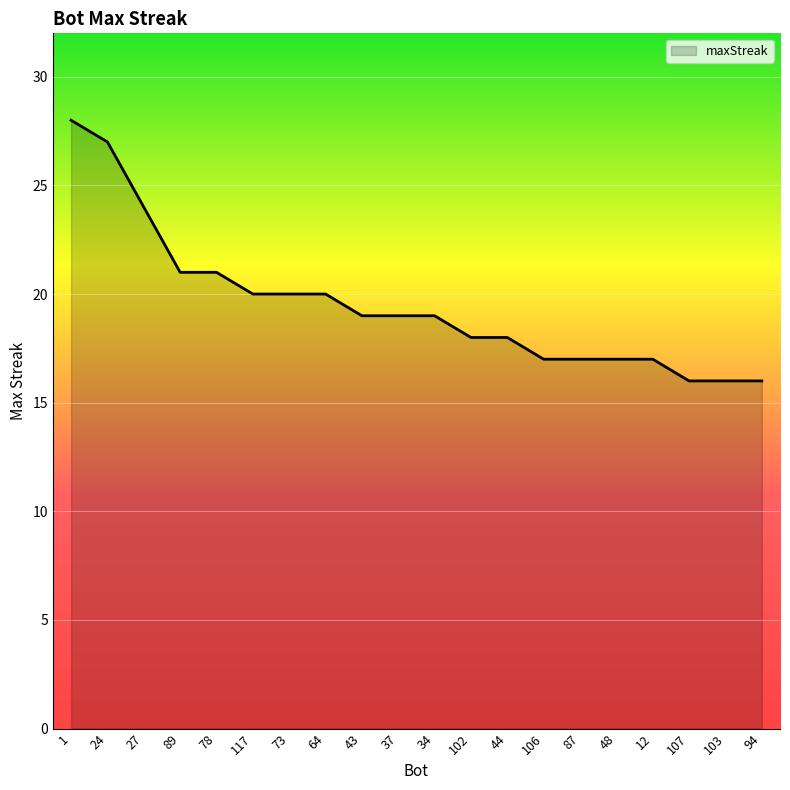

What is the ratio of the value at 1 to the value at 87?

1.6